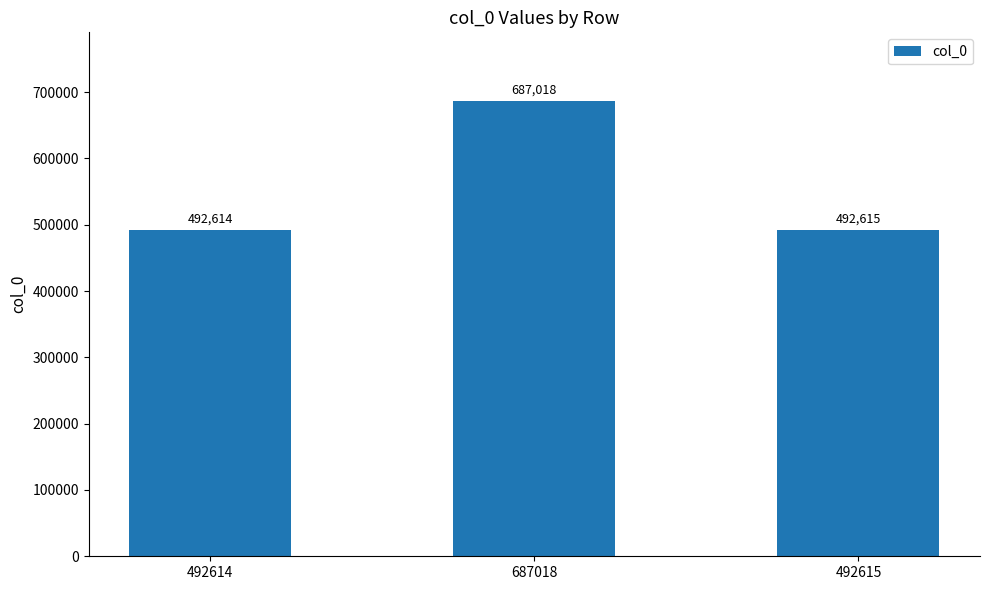

Where is the data nearest to the value 589816?

492615